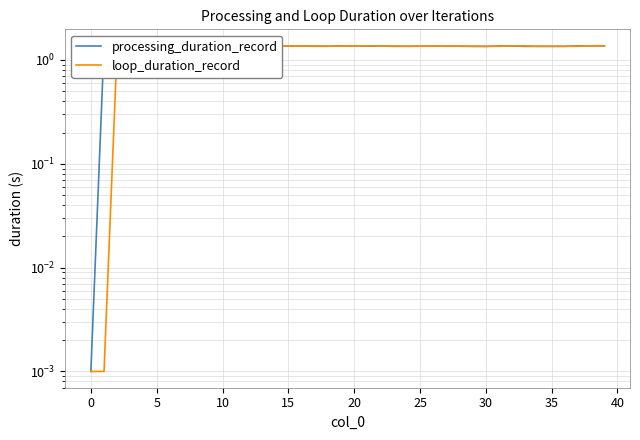

What are all the series names shown in the legend?

processing_duration_record, loop_duration_record